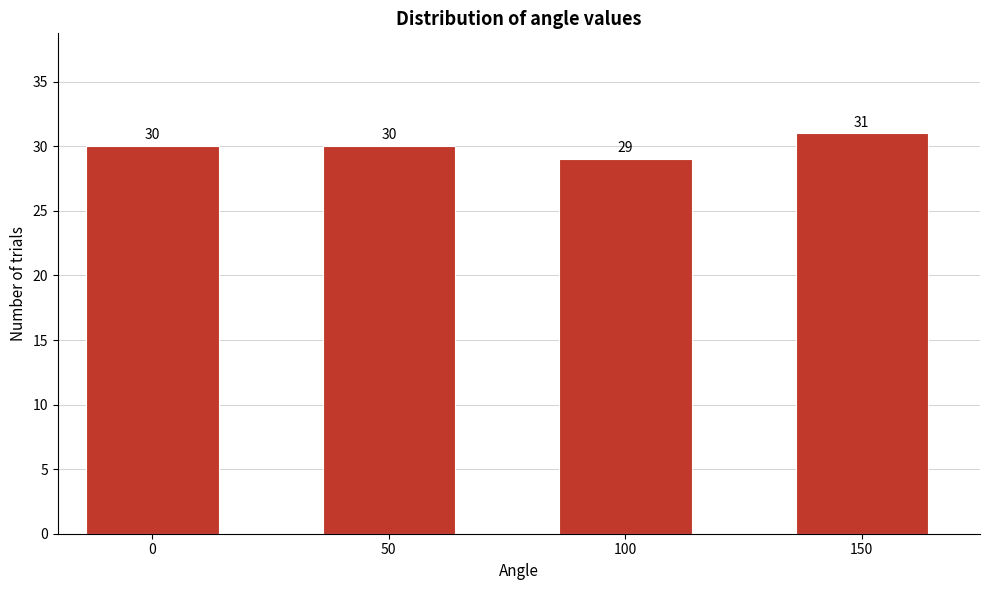

Reading left to right, transcribe all the data shown in this chart.

30	30	29	31